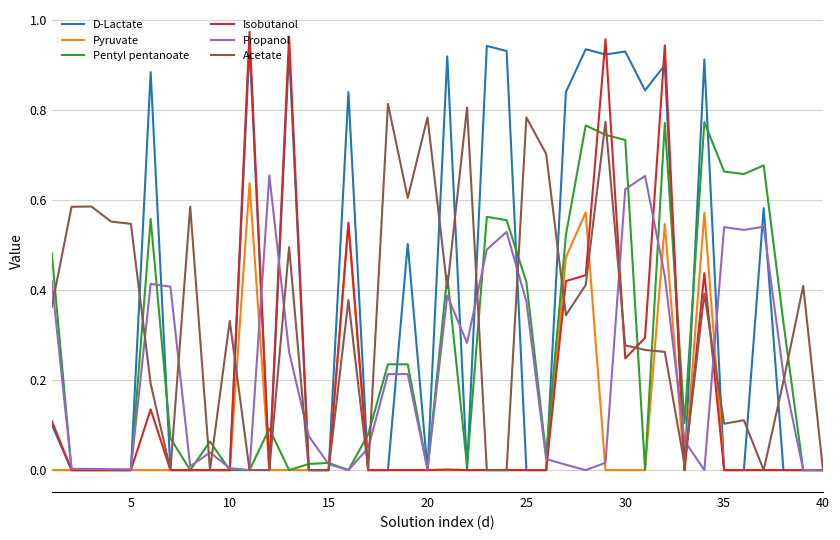

Does the chart have visible grid lines?

Yes